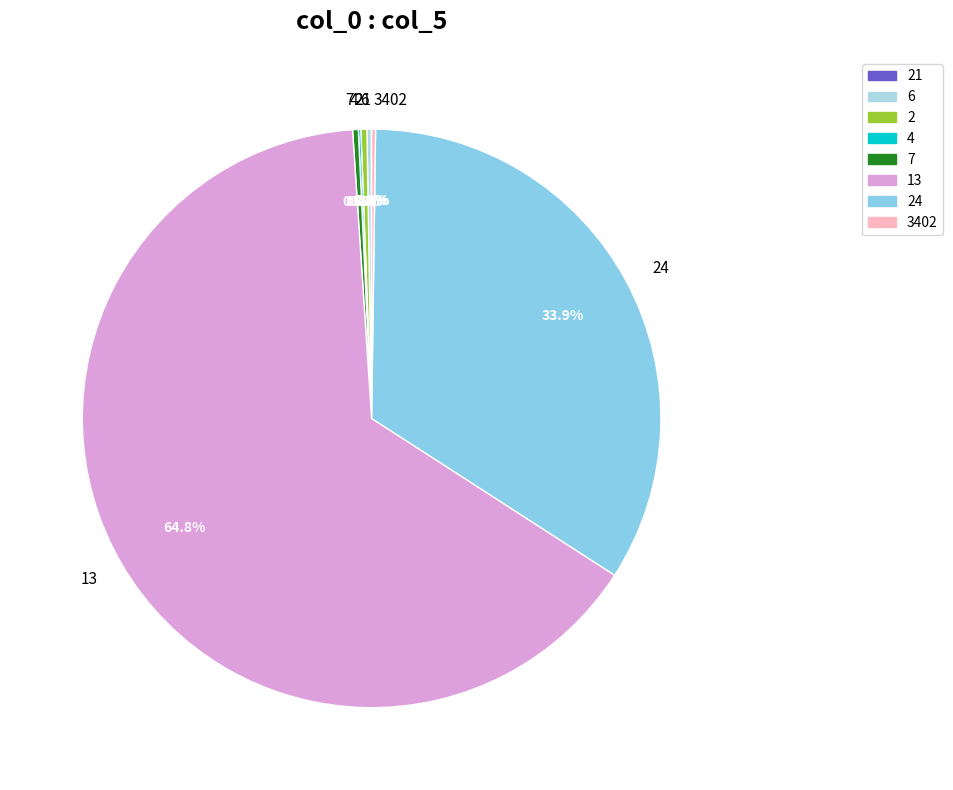

What is the largest slice in the pie chart?

13